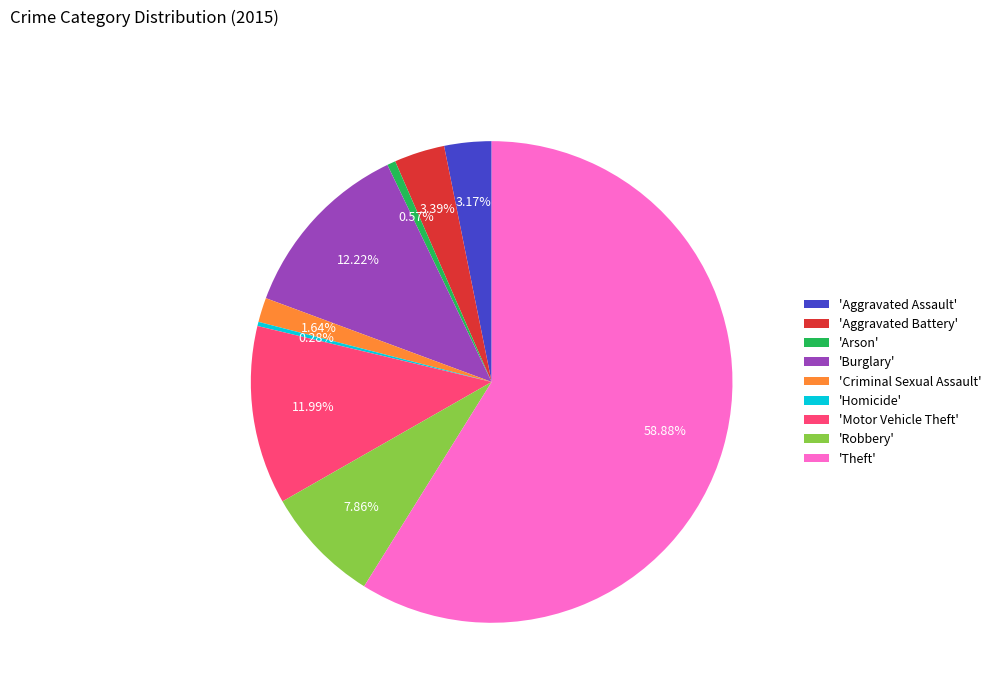

Which slice is the largest?

'Theft'